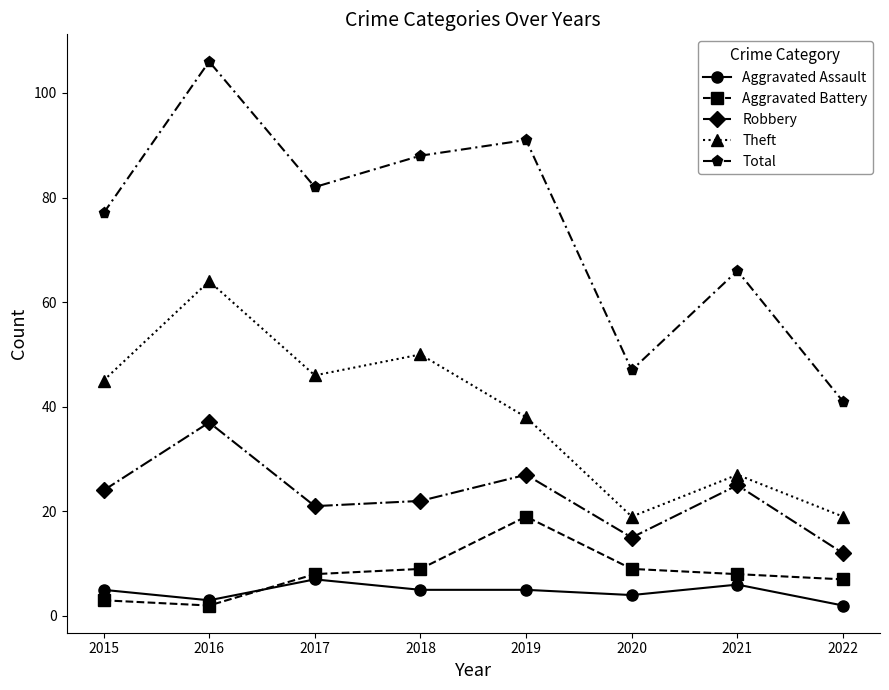

Reading right to left, extract all data points from this chart.

Aggravated Assault: 2	6	4	5	5	7	3	5
Aggravated Battery: 7	8	9	19	9	8	2	3
Robbery: 12	25	15	27	22	21	37	24
Theft: 19	27	19	38	50	46	64	45
Total: 41	66	47	91	88	82	106	77